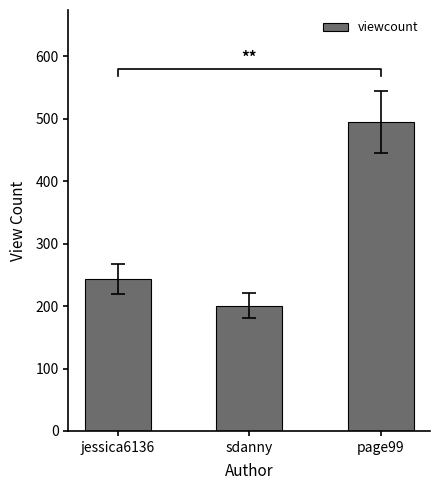

At which category does the chart reach its minimum across all series?

sdanny